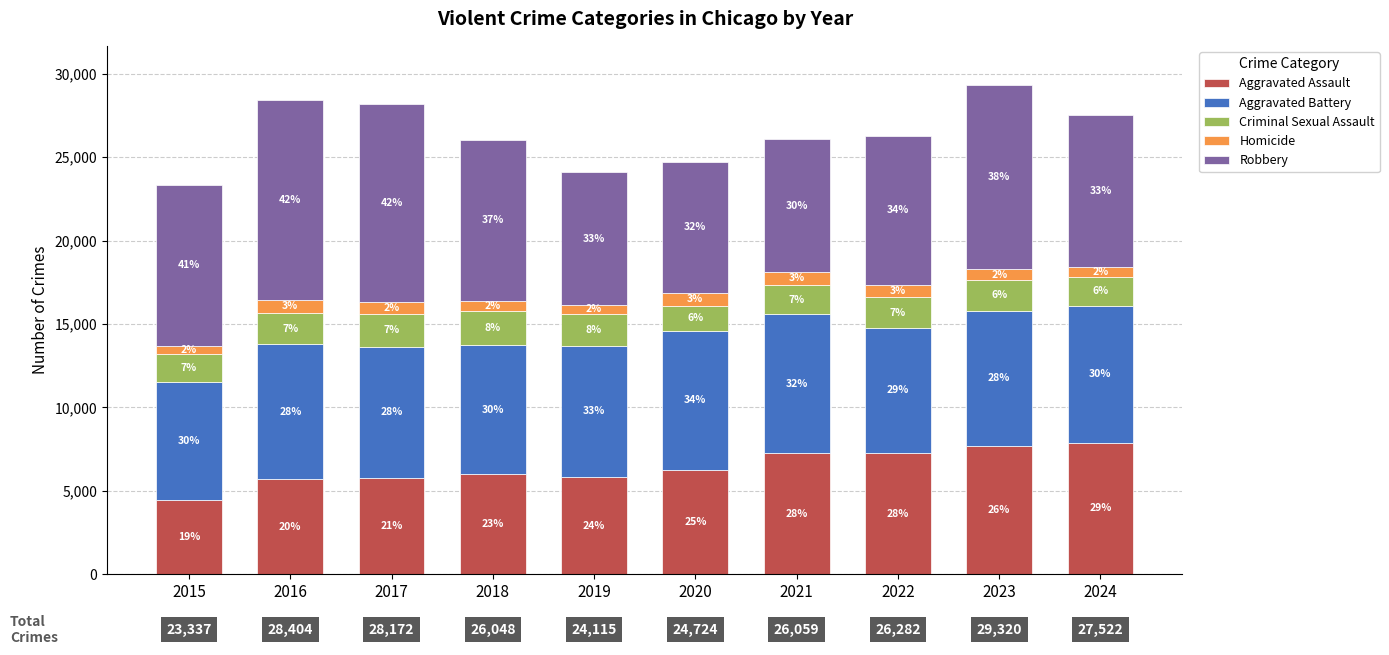

Does the chart contain stacked bars?

Yes